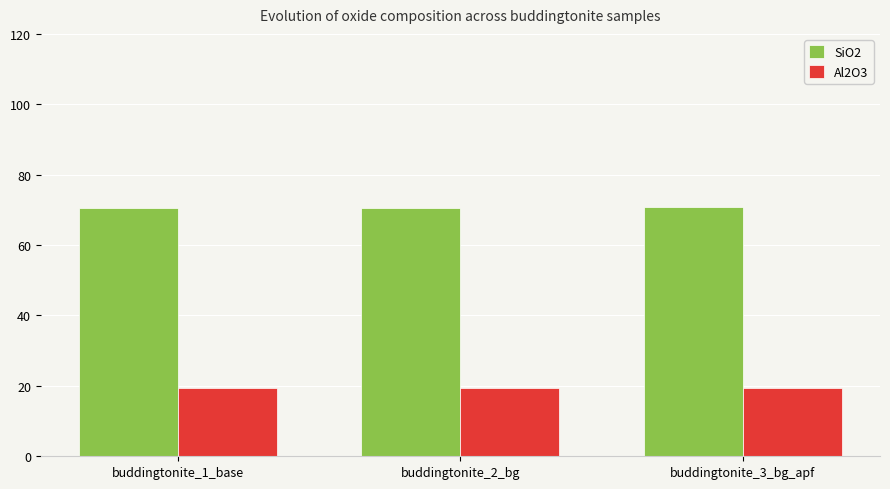

List the series in order of their peak value, lowest first.

Al2O3, SiO2